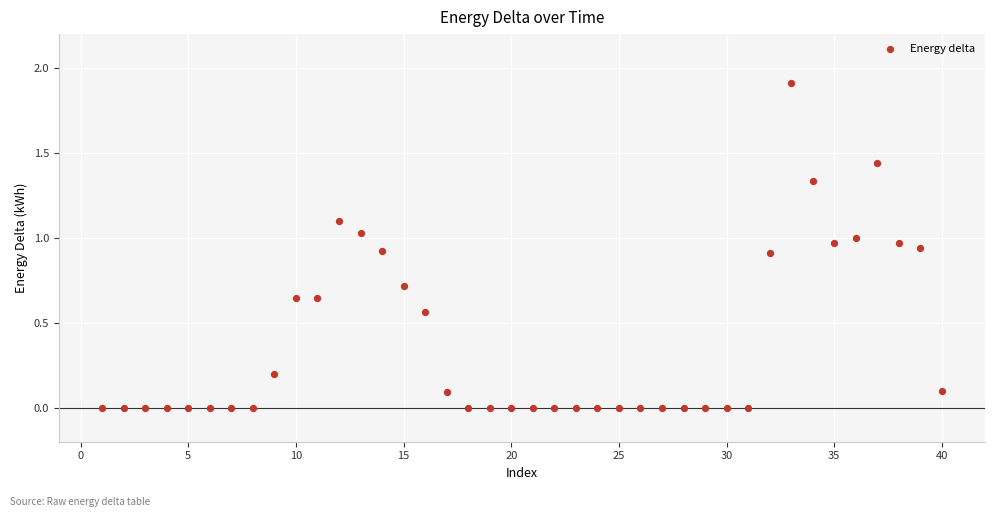

What is the range of X values (max minus min)?

39.0